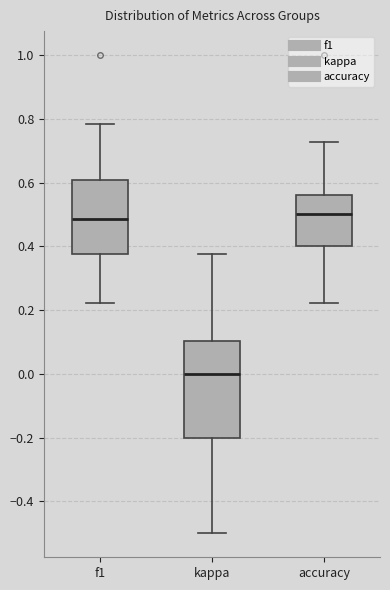

Which box is the tallest, from its lower edge to its upper edge?

kappa